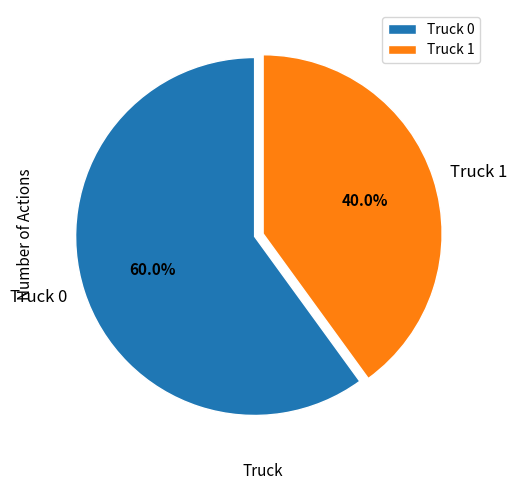

Is Truck 1 the majority of the pie?

No